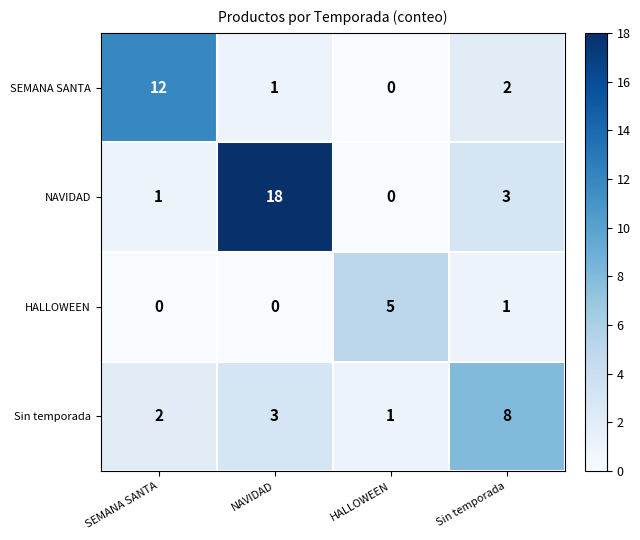

Reading left to right, what are all the values shown in this chart?

SEMANA SANTA: 12	1	0	2
NAVIDAD: 1	18	0	3
HALLOWEEN: 0	0	5	1
Sin temporada: 2	3	1	8